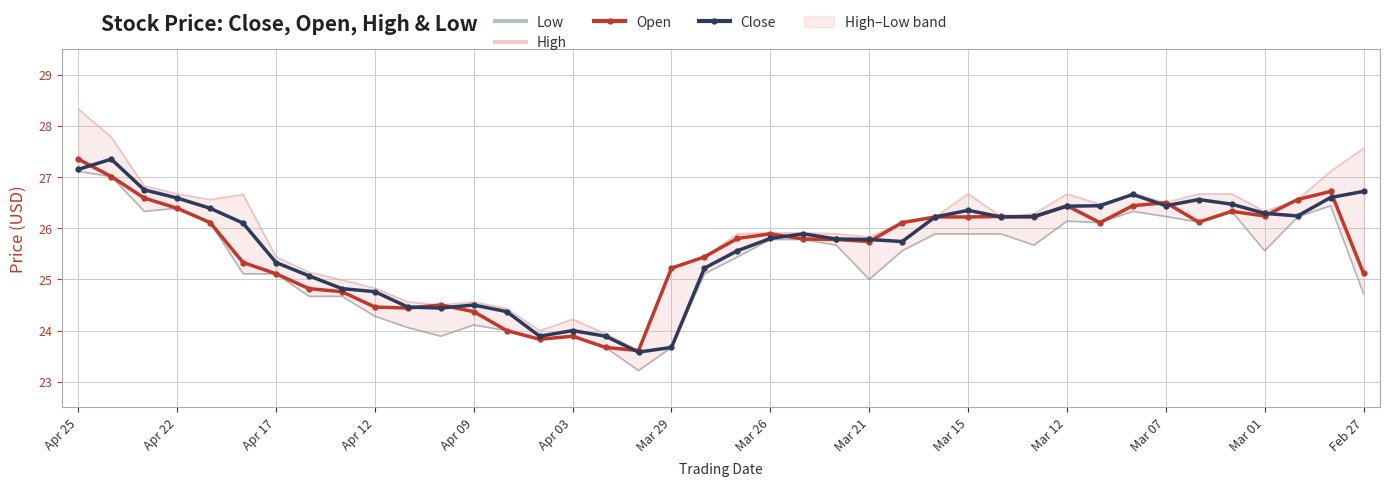

At which label does Open first exceed 25?

Apr 25